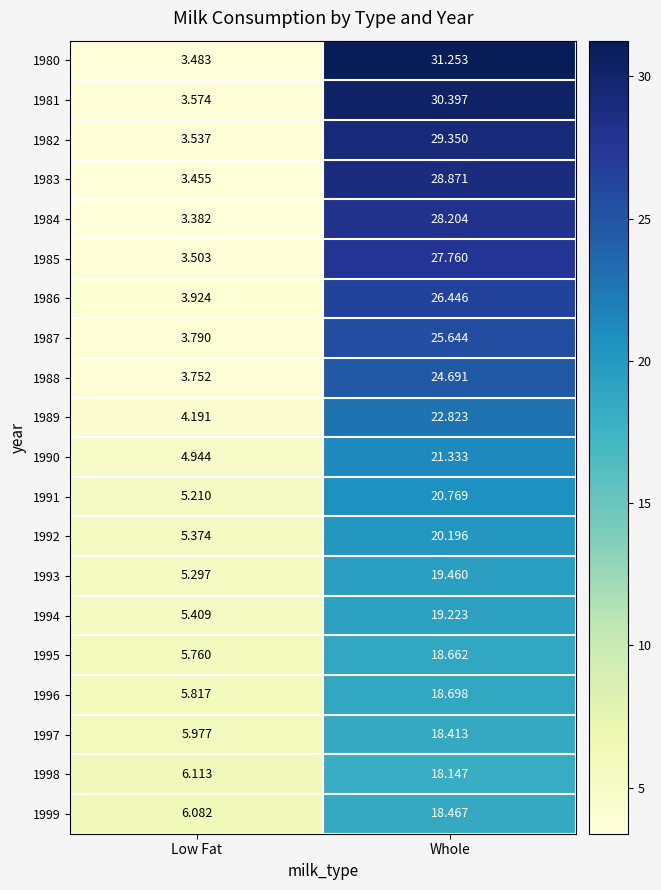

At which label is 1993 closest to 12?

Low Fat